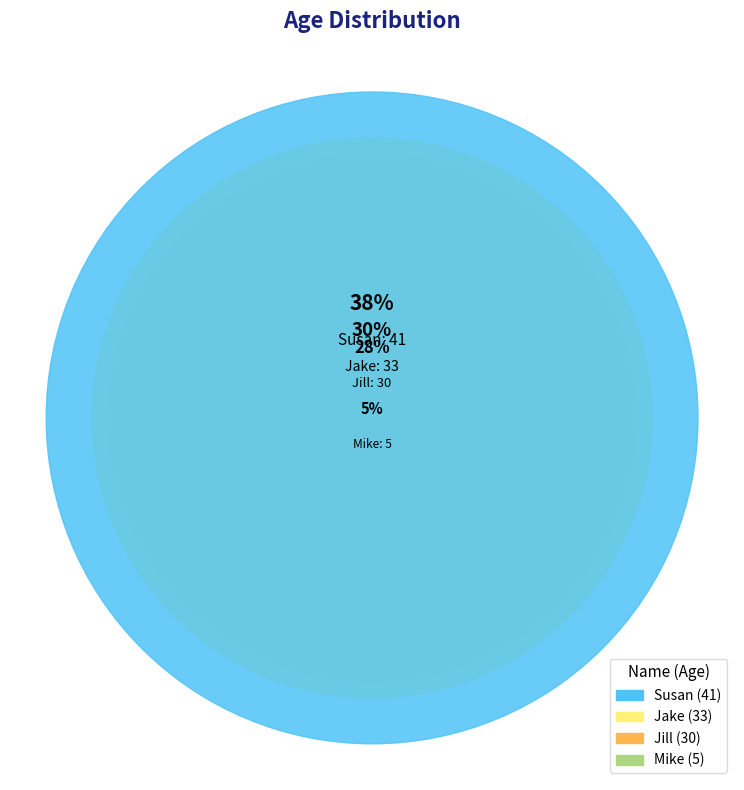

Rank the categories by value from lowest to highest.

Mike, Jill, Jake, Susan